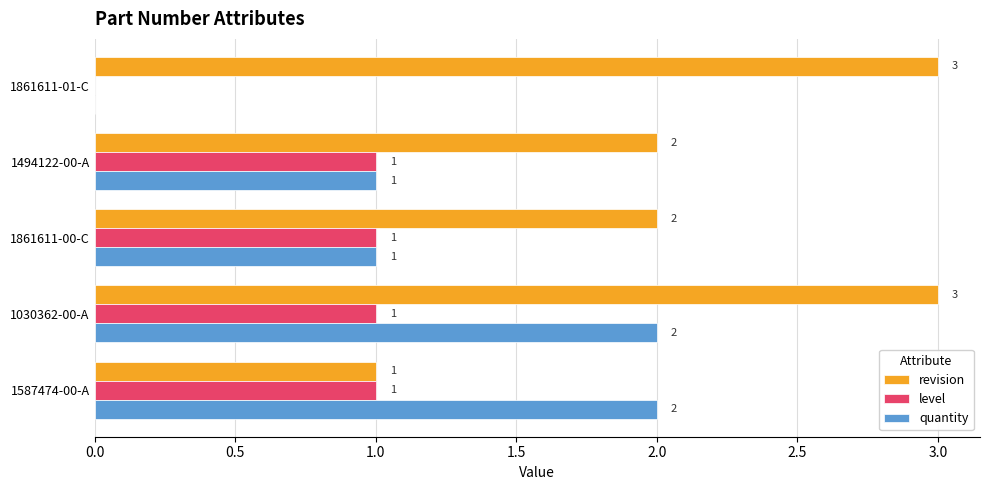

Is it true that revision equals 0 at 1494122-00-A?

False